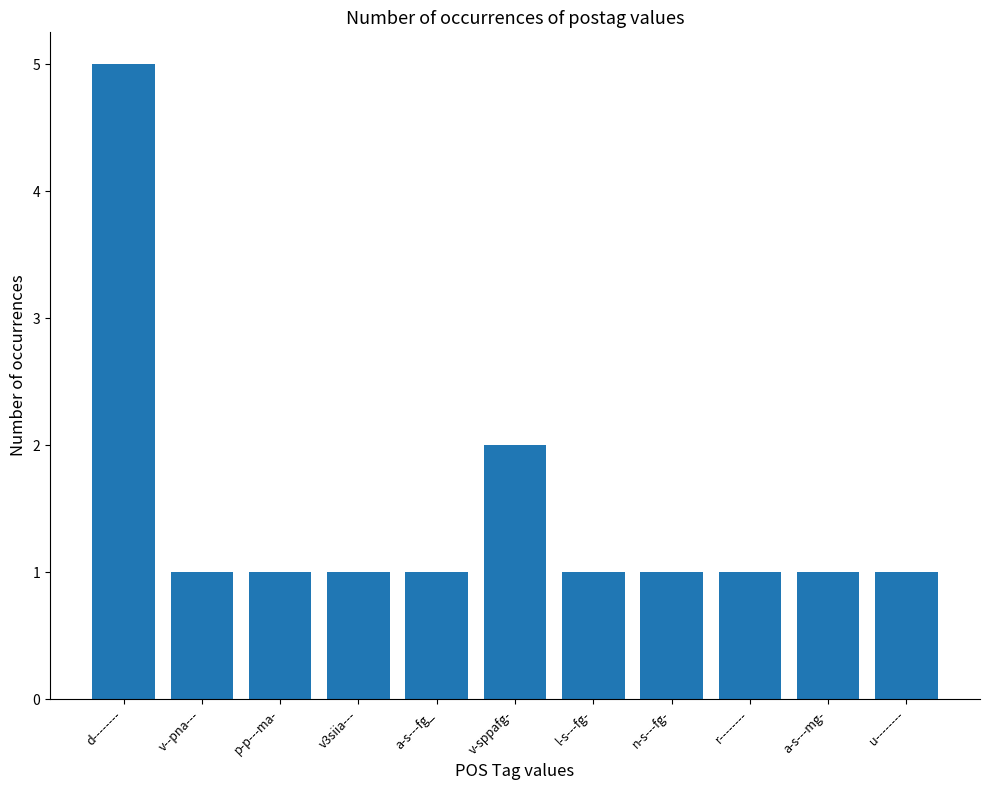

True or false: the data shows 1 at v--pna---.

True